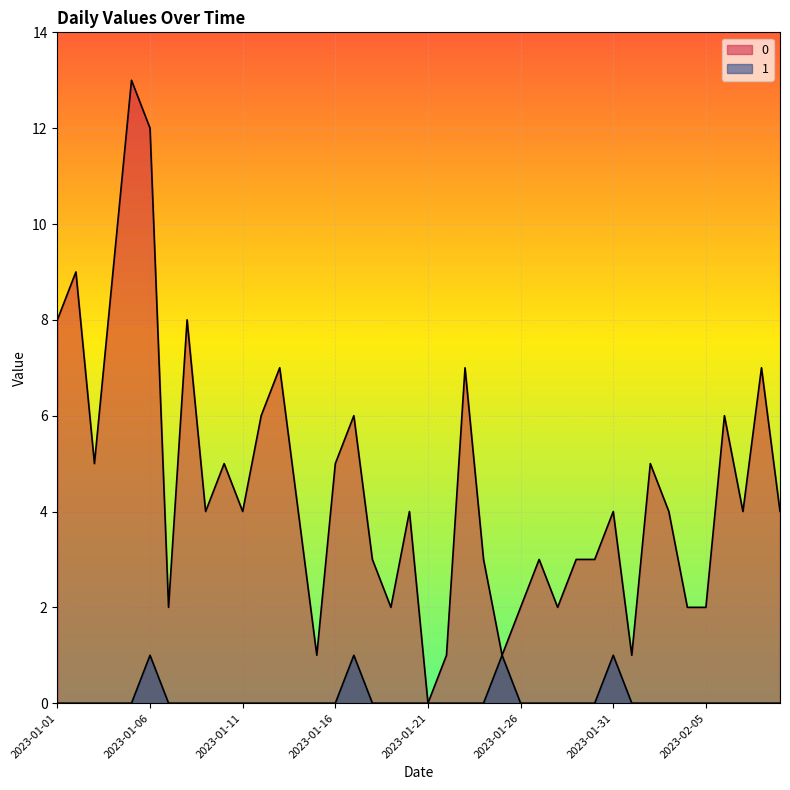

List the series in order of their overall mean, lowest first.

1, 0